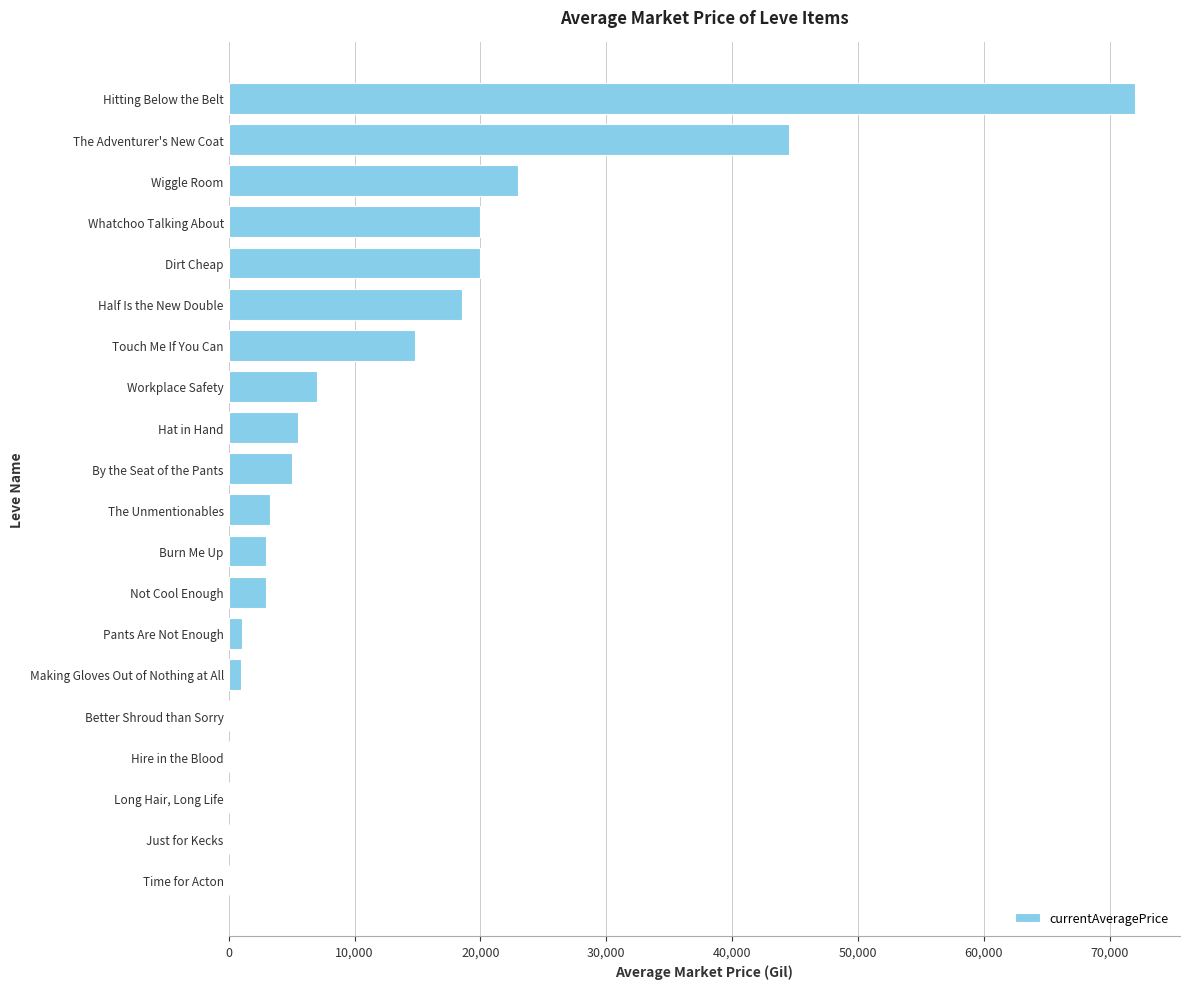

Which label corresponds to the largest value in the chart?

Hitting Below the Belt